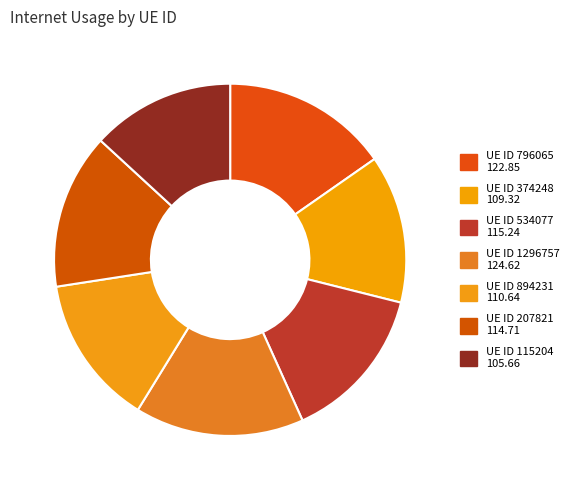

Does any single category account for the majority?

No